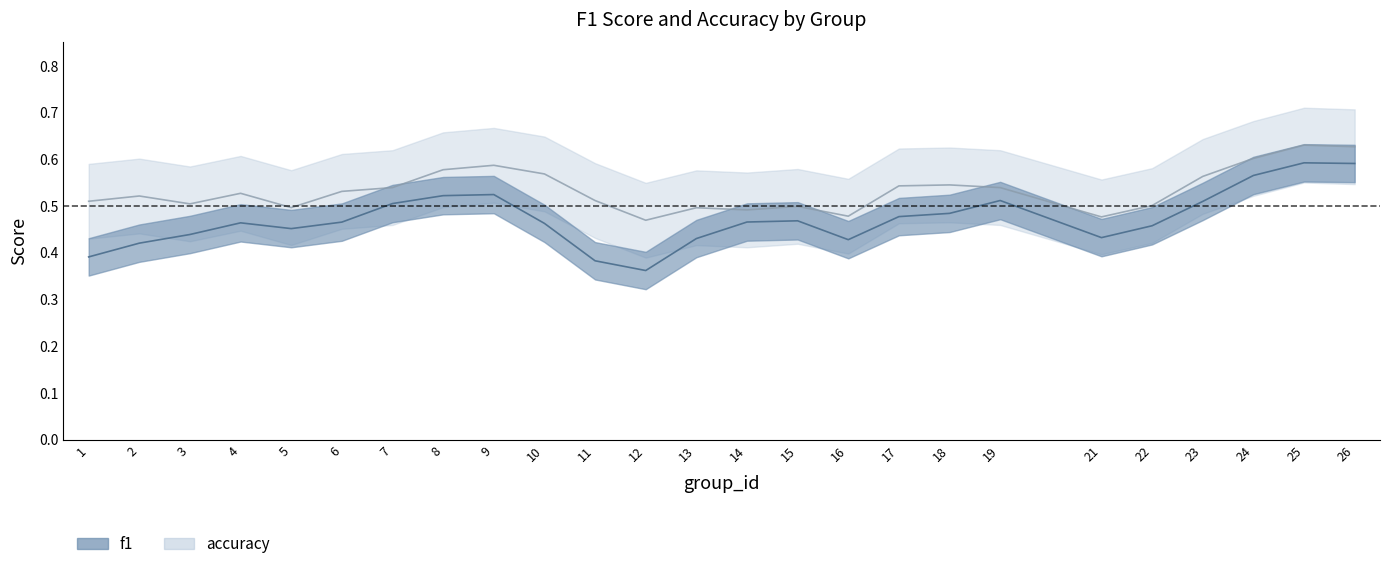

Rank the series at 10 from lowest to highest value.

f1, accuracy